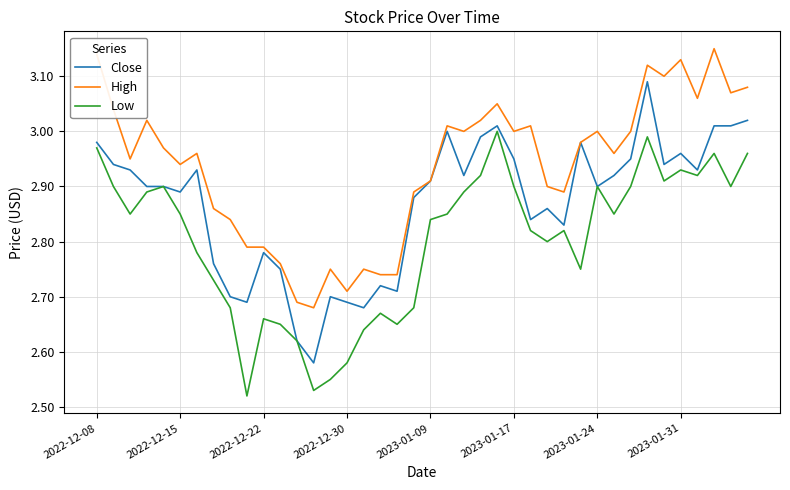

Which series has the largest range (max minus min)?

Close